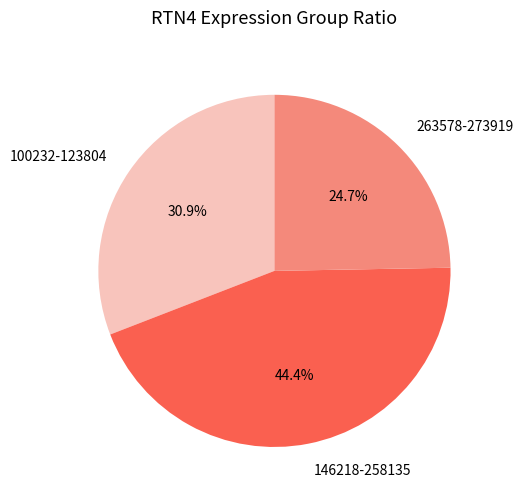

Which category has the biggest portion of the pie?

146218-258135